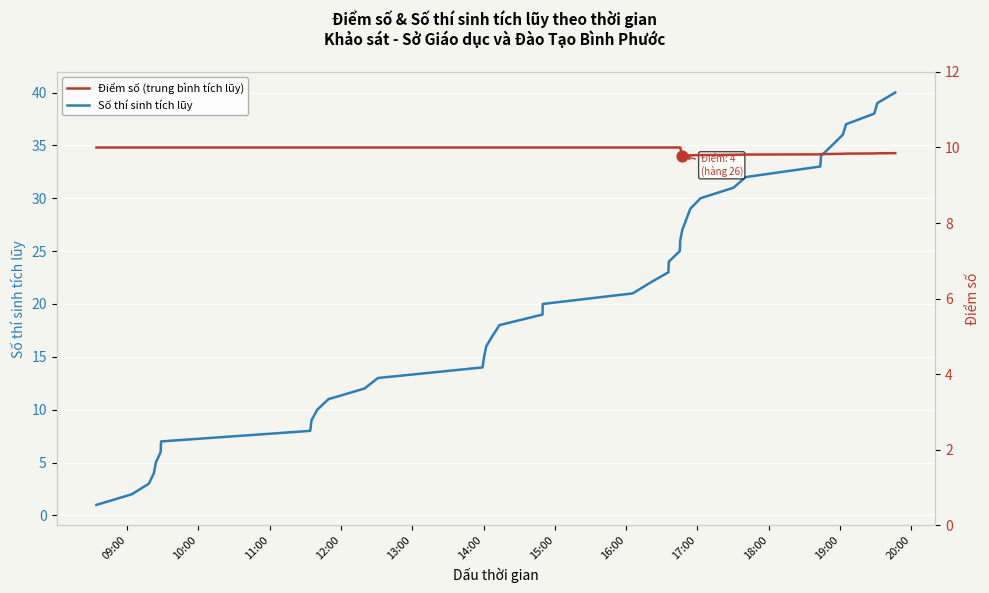

Which series reaches the maximum Y coordinate?

Số thí sinh tích lũy